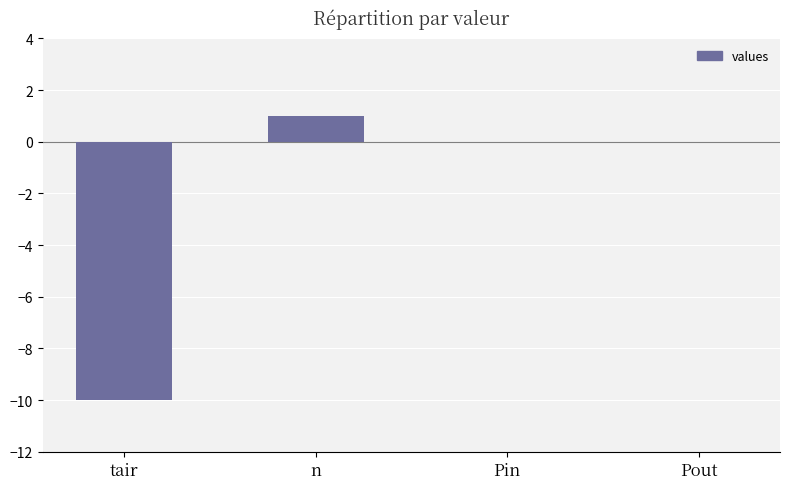

What is the difference between the values at Pin and n?

1